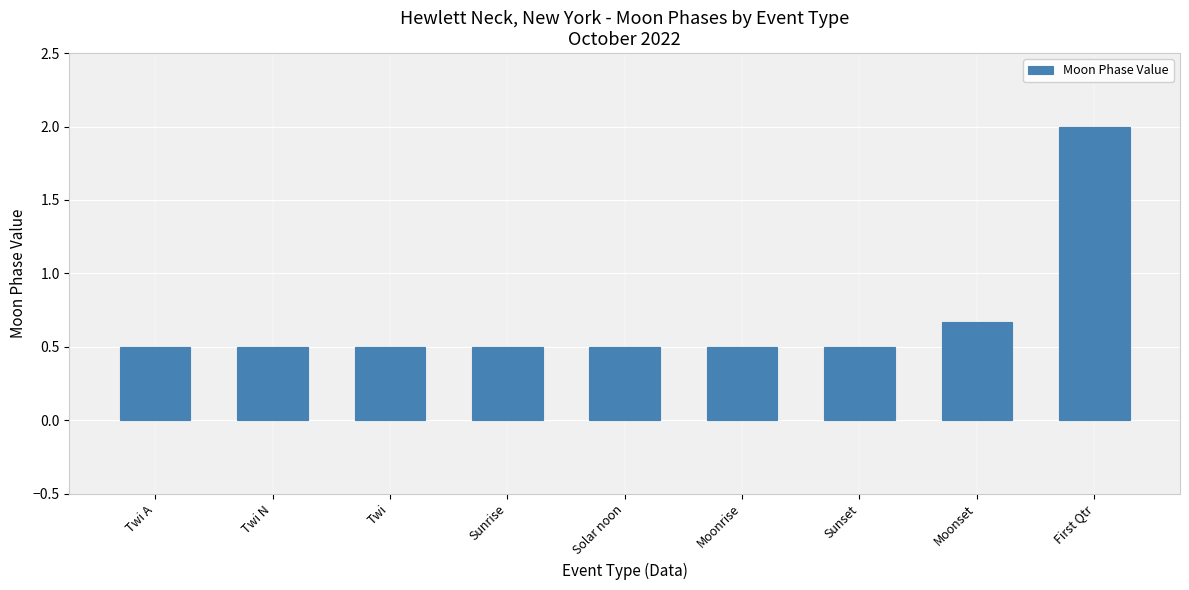

Are the bars grouped side by side (vs. stacked)?

No